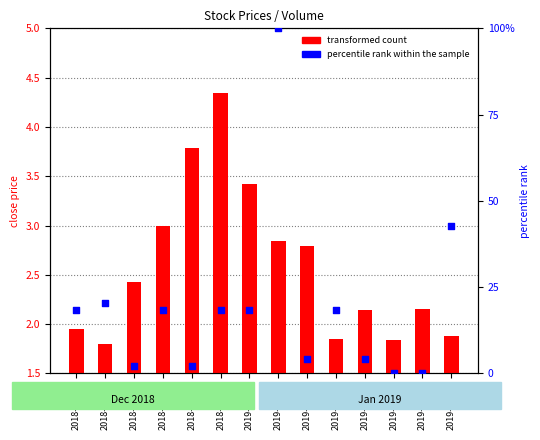

Is the value of transformed count at 2019-01-18 greater than the value of percentile rank within the sample at 2019-01-15?

Yes